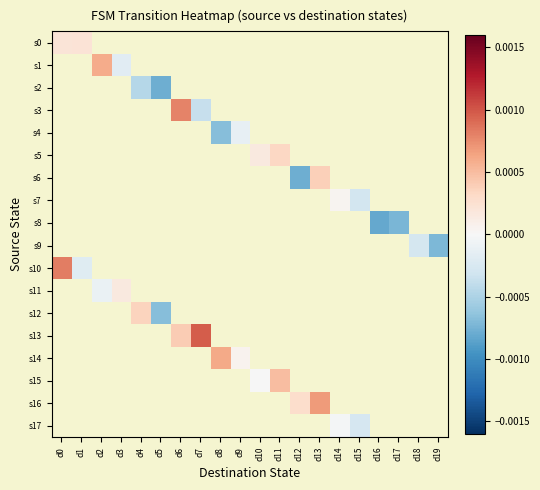

Is the value of s5 at d3 greater than the value of s12 at d17?

No